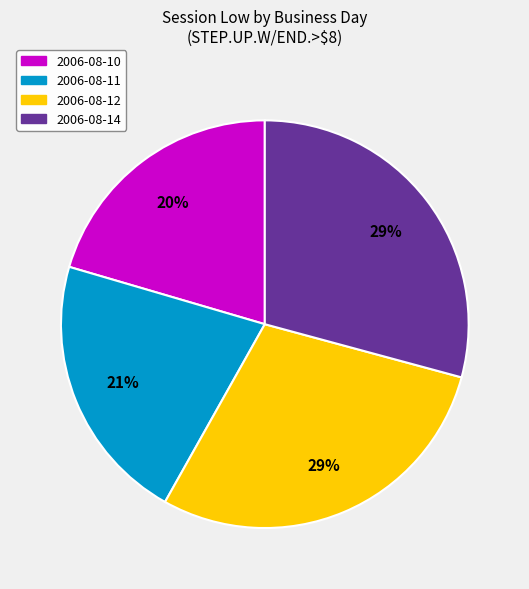

To the nearest percent, what is the difference between the largest and smallest slice percentages?

9%